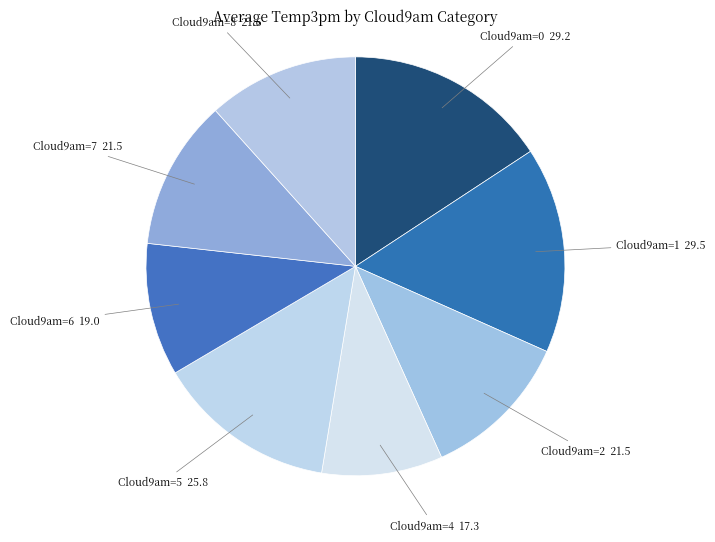

How many slices are in this pie chart?

8